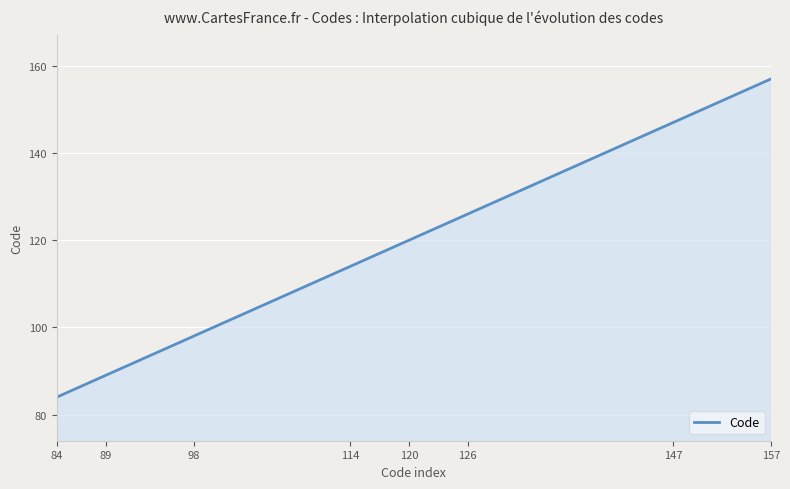

What is the difference between the maximum and minimum values?

73.0